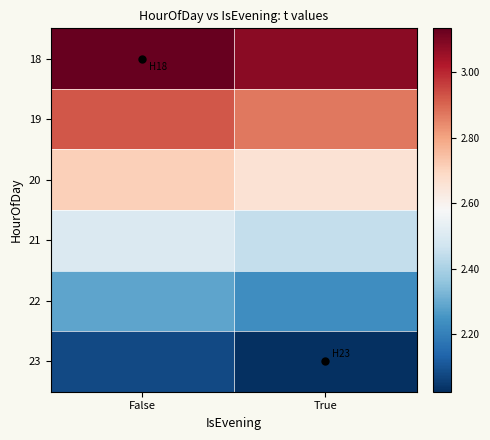

What is the minimum value shown in the chart?

2.0